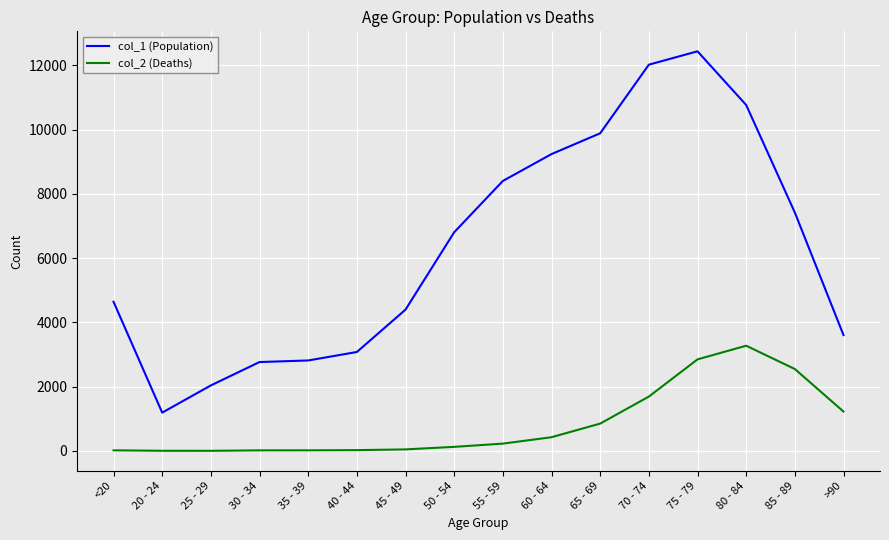

True or false: col_1 (Population) and col_2 (Deaths) cross at least once.

False